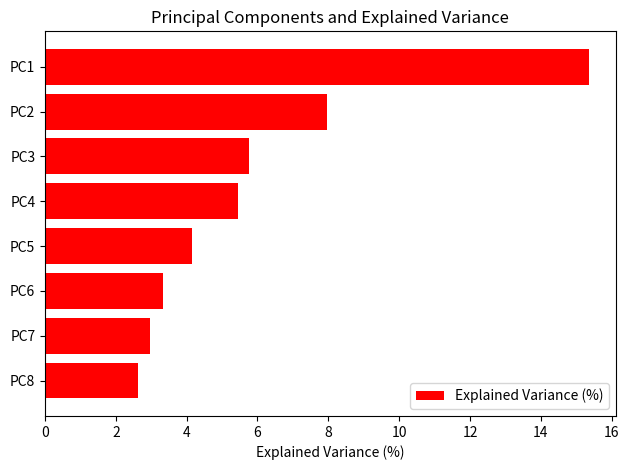

What is the minimum value shown in the chart?

2.6